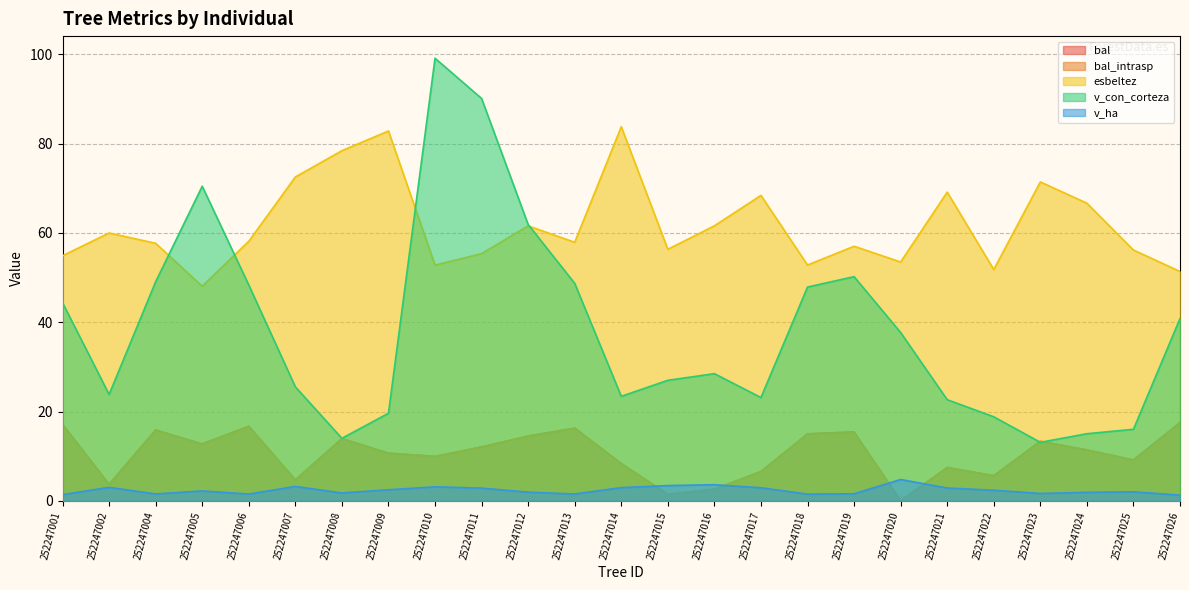

After their last crossing, which series has the higher values: v_ha or bal?

bal